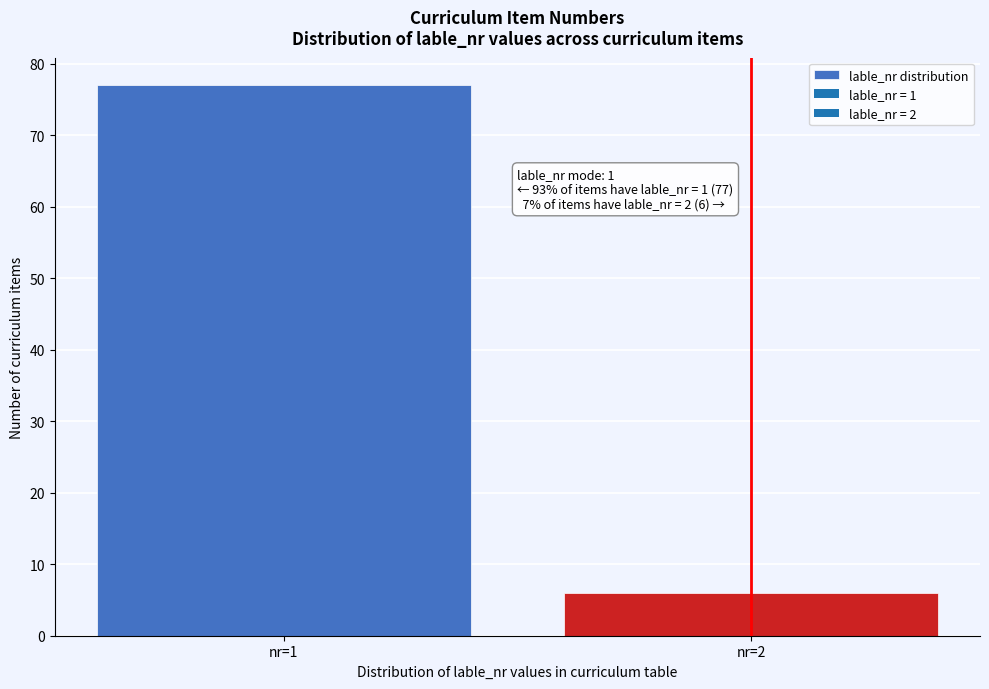

Reading left to right, what are all the values shown in this chart?

nr=1=77	nr=2=6